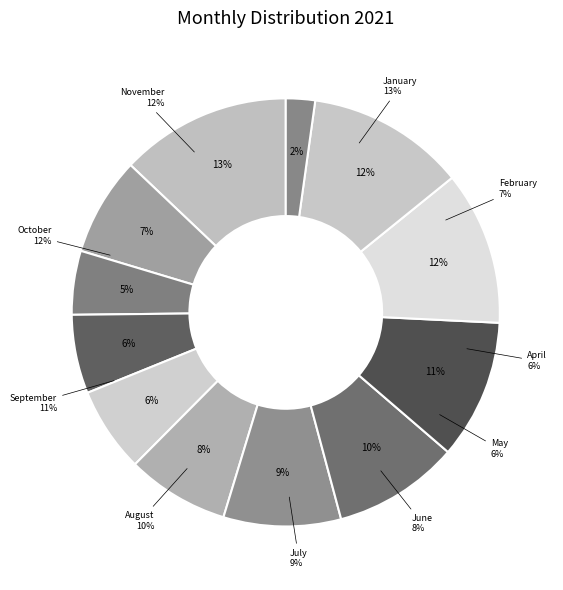

To the nearest percent, what portion does April represent?

6%